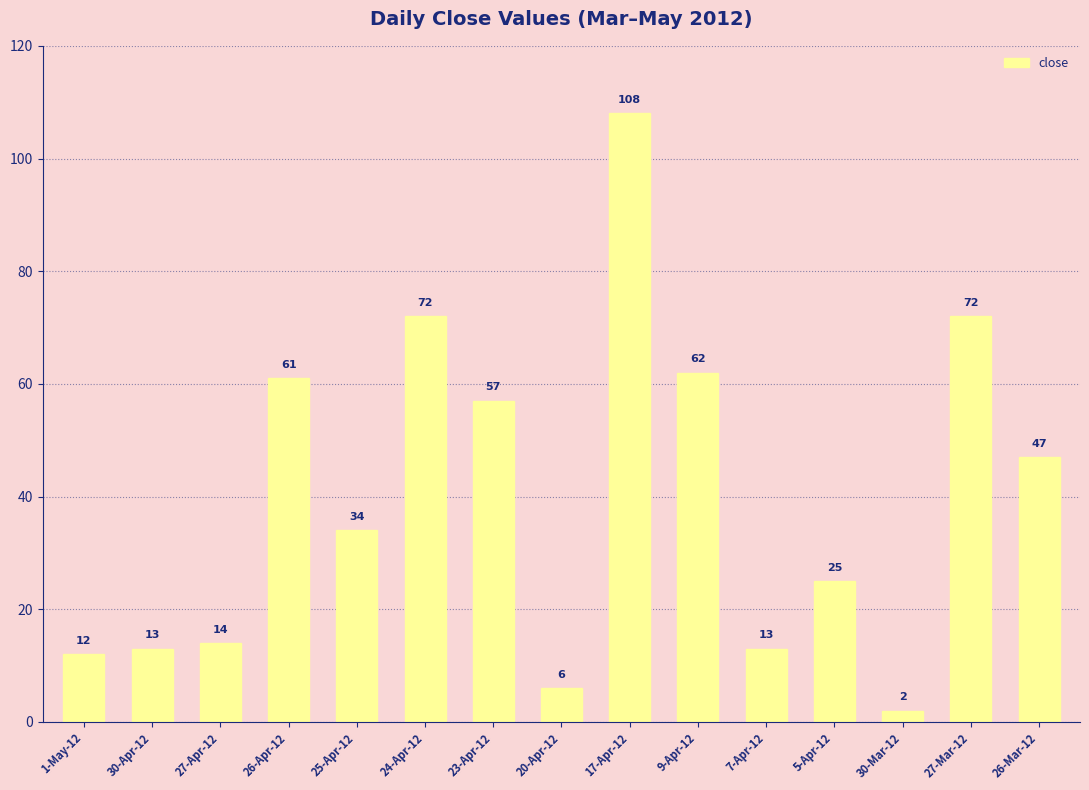

The chart shows a value of 13 at 7-Apr-12. True or false?

True